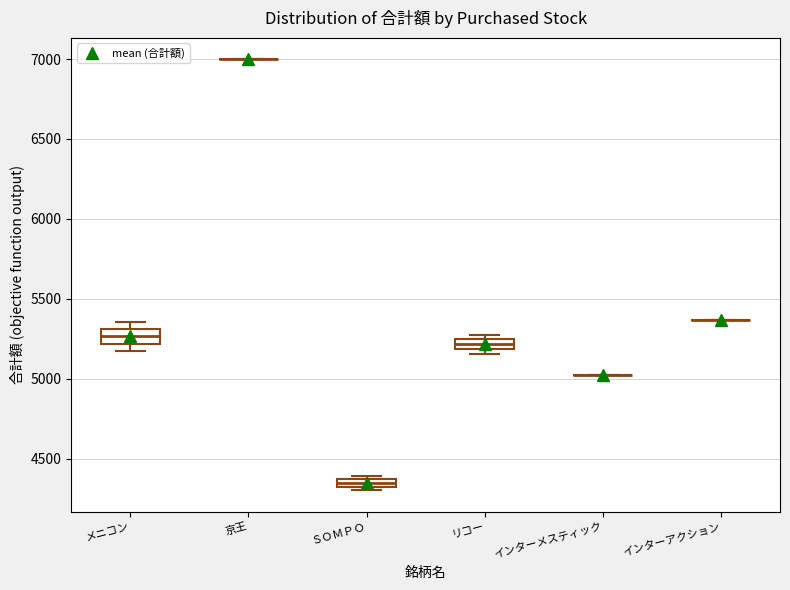

Where is the upper edge of the box for リコー on the y-axis? The values are not printed on the chart, so give them approximately, as read against the axis.

5250